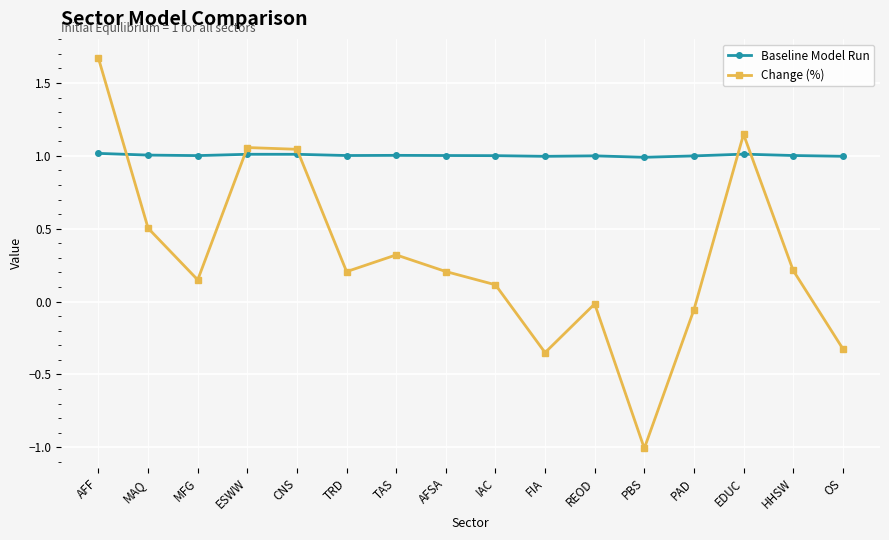

Rank the series by their maximum value, from highest to lowest.

Change (%), Baseline Model Run